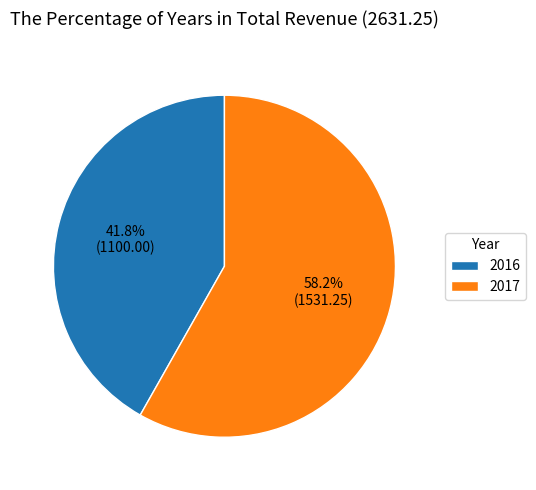

Which has a higher value, 2016 or 2017?

2017